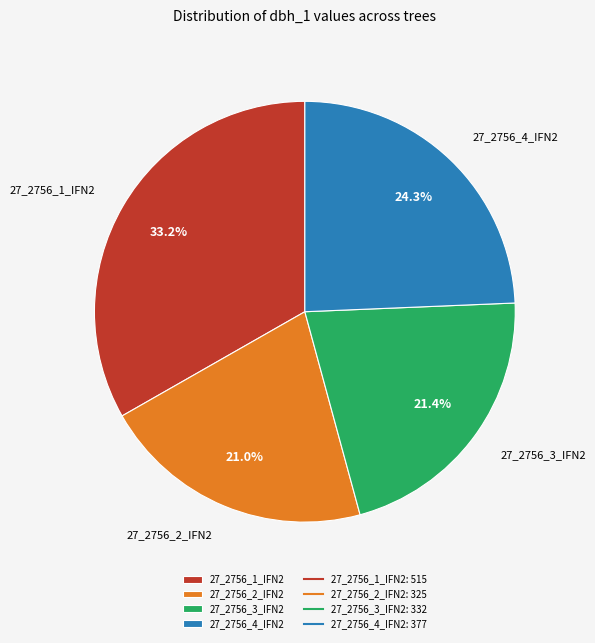

To the nearest percent, what is the combined percentage of 27_2756_2_IFN2 and 27_2756_4_IFN2?

45%